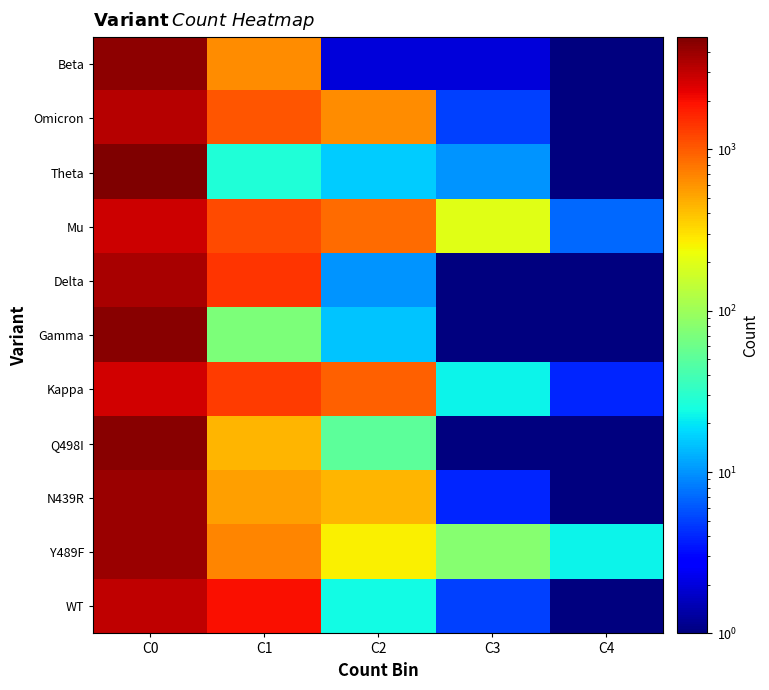

What is the spread (max minus min) of values at C0?

2230.0